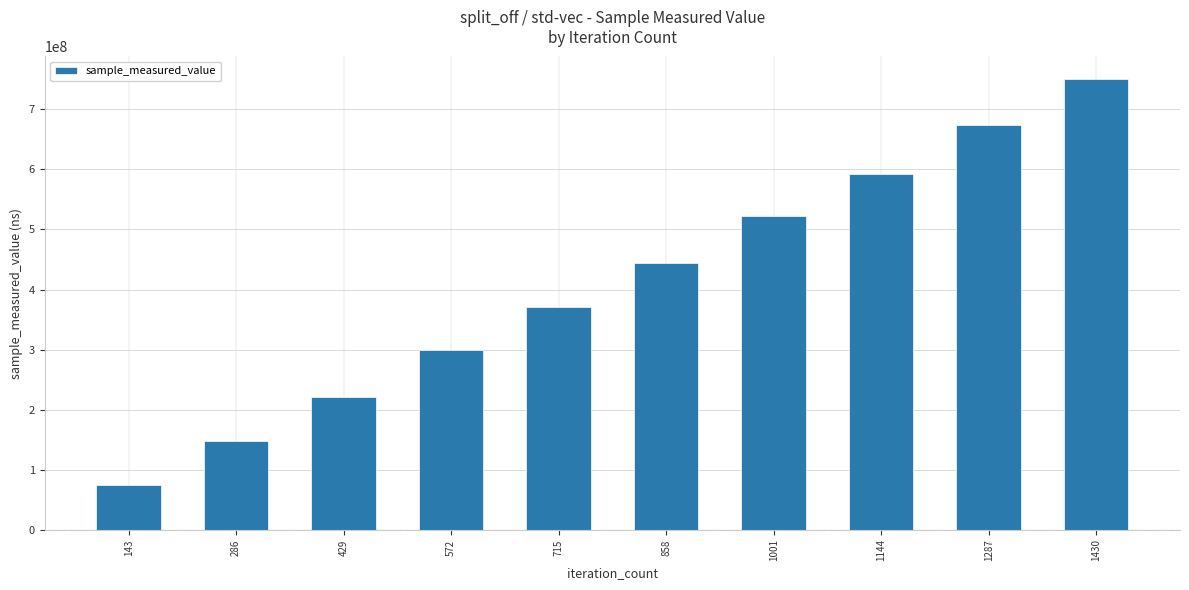

Reading left to right, transcribe all the data shown in this chart.

143=74884757	286=147343617	429=220950042	572=299062388	715=370846838	858=443776910	1001=522709553	1144=592733189	1287=674781213	1430=750520958